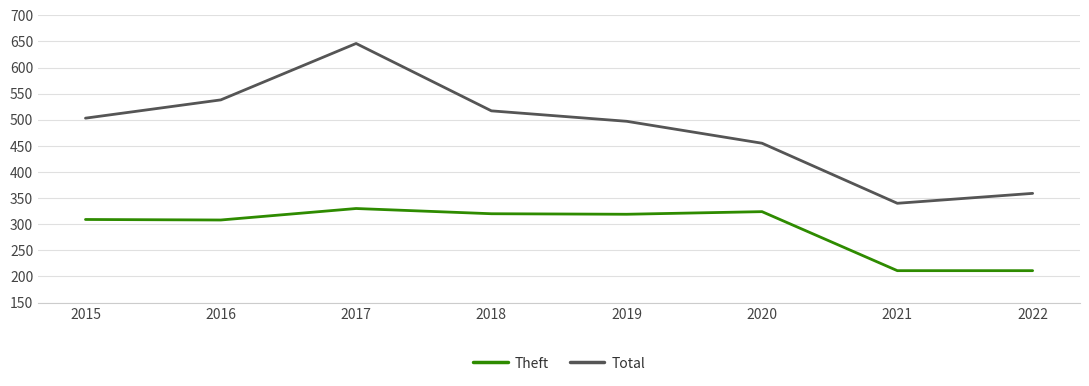

The Total series shows 146 at 2019. True or false?

False